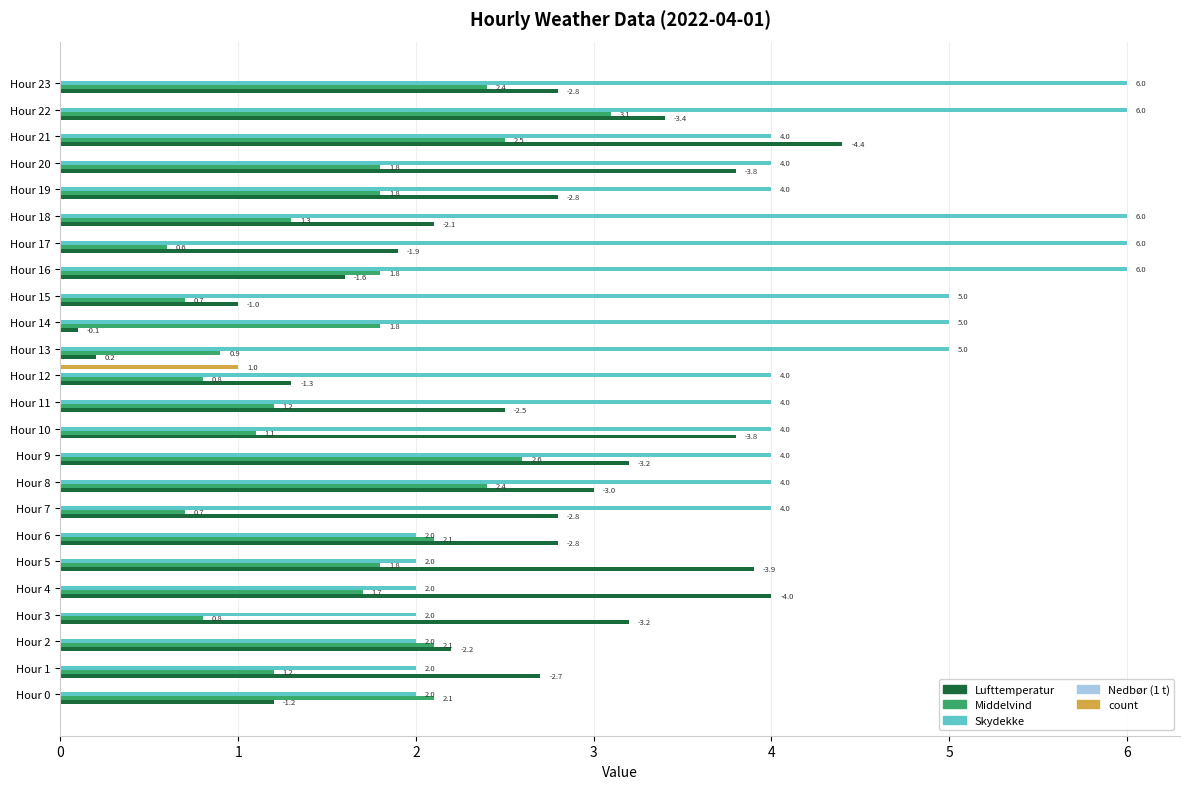

Is the value of count at Hour 11 greater than the value of Skydekke at Hour 17?

No